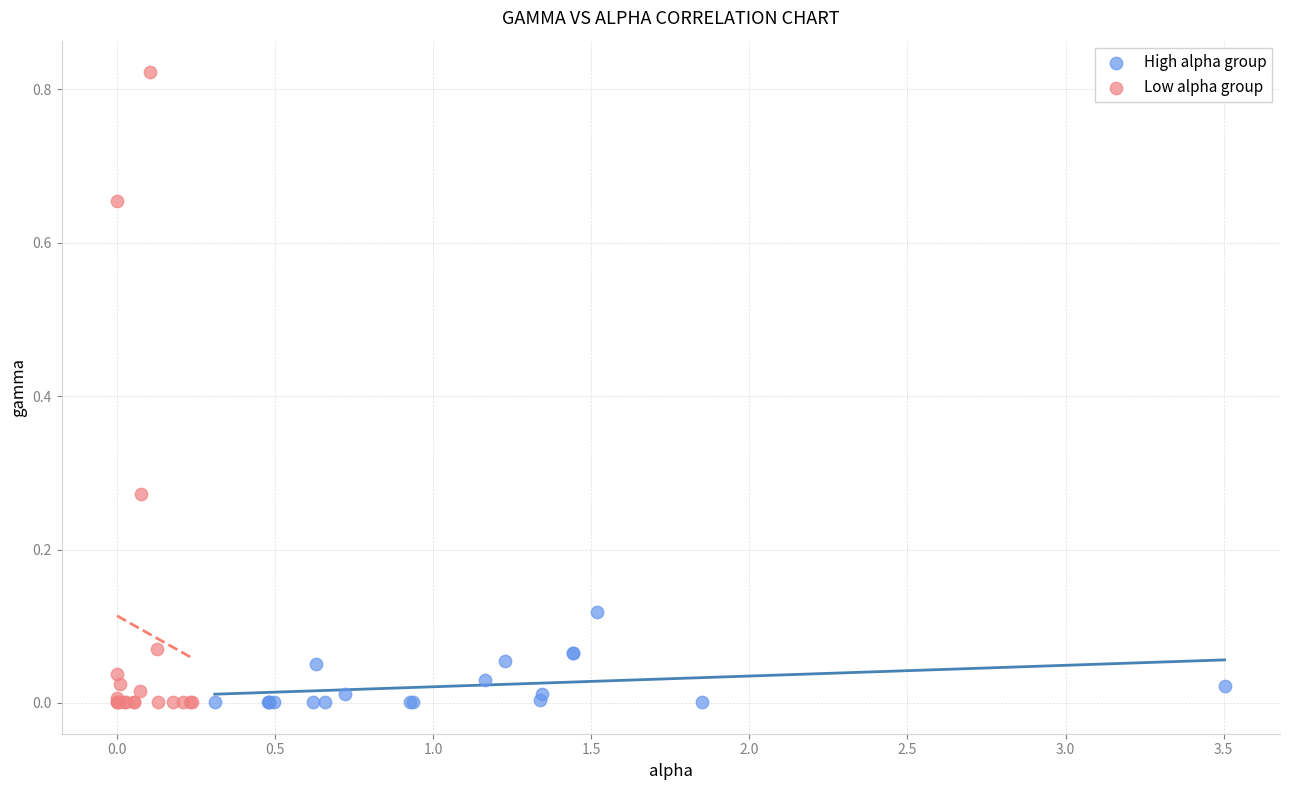

Which series contains the highest Y value?

Low alpha group